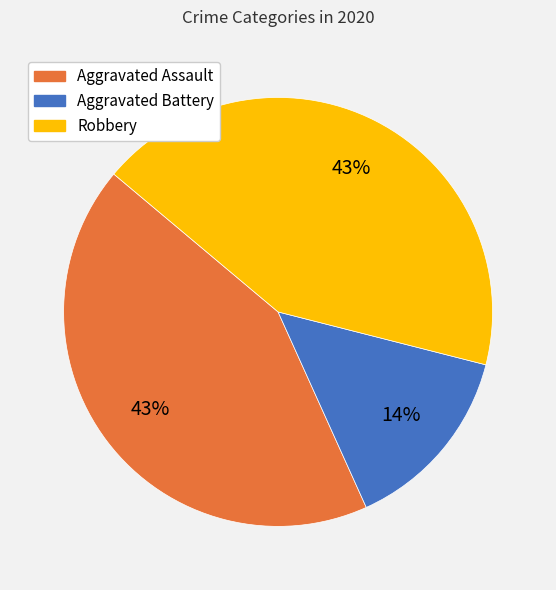

How many slices are in this pie chart?

3